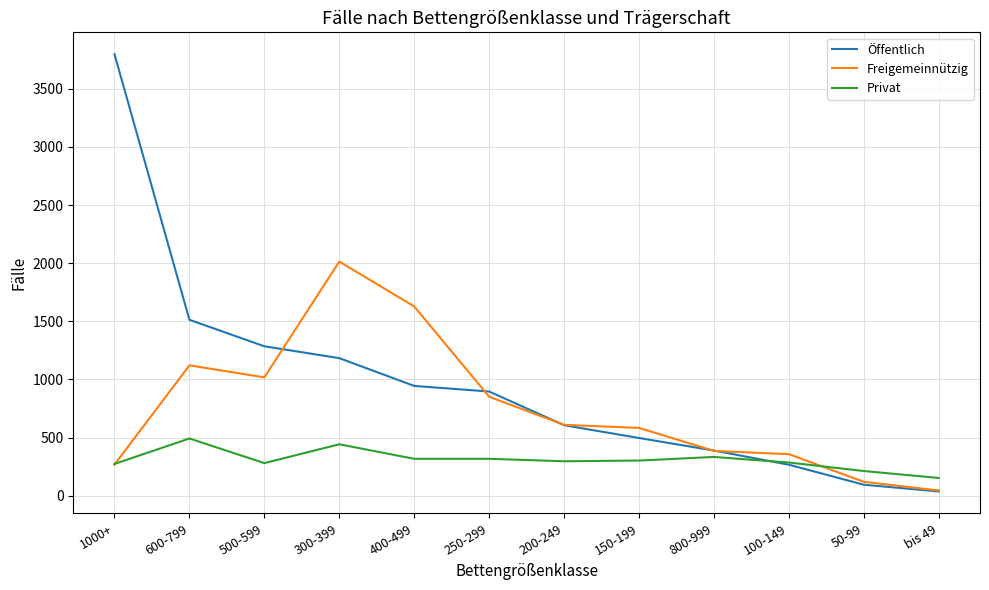

At which label is Öffentlich closest to 1917?

600-799